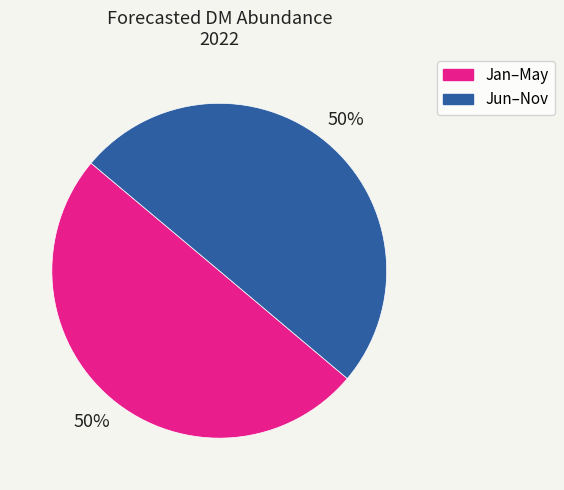

What is the ratio of the value at Jan–May to the value at Jun–Nov?

1.0